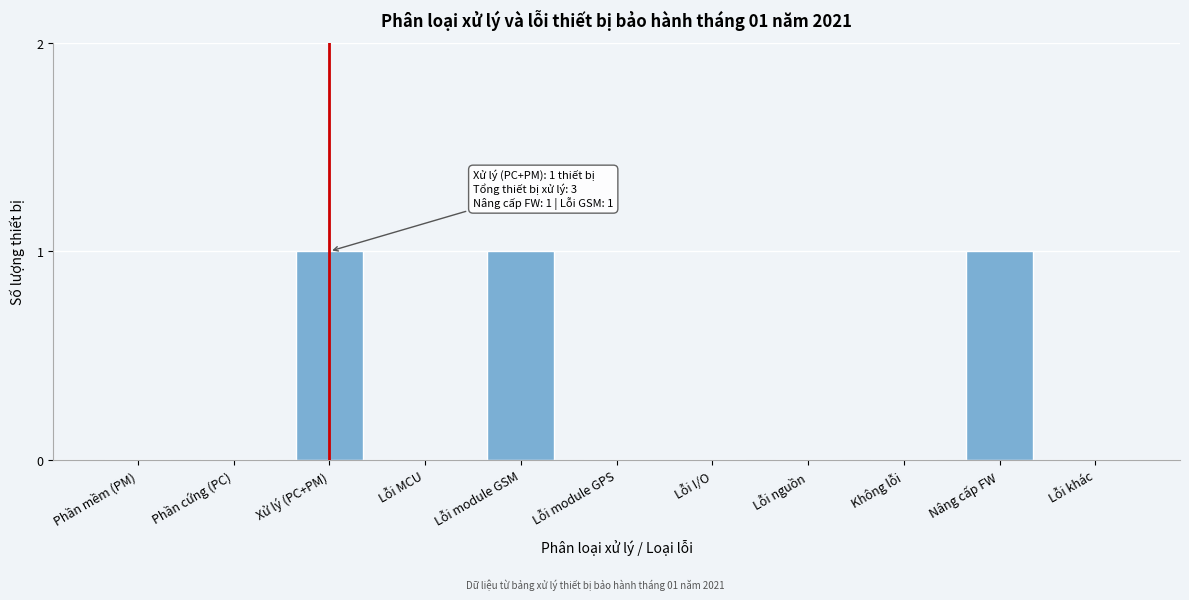

Reading left to right, list all the values displayed in this chart.

Phần mềm (PM)=0	Phần cứng (PC)=0	Xử lý (PC+PM)=1	Lỗi MCU=0	Lỗi module GSM=1	Lỗi module GPS=0	Lỗi I/O=0	Lỗi nguồn=0	Không lỗi=0	Nâng cấp FW=1	Lỗi khác=0